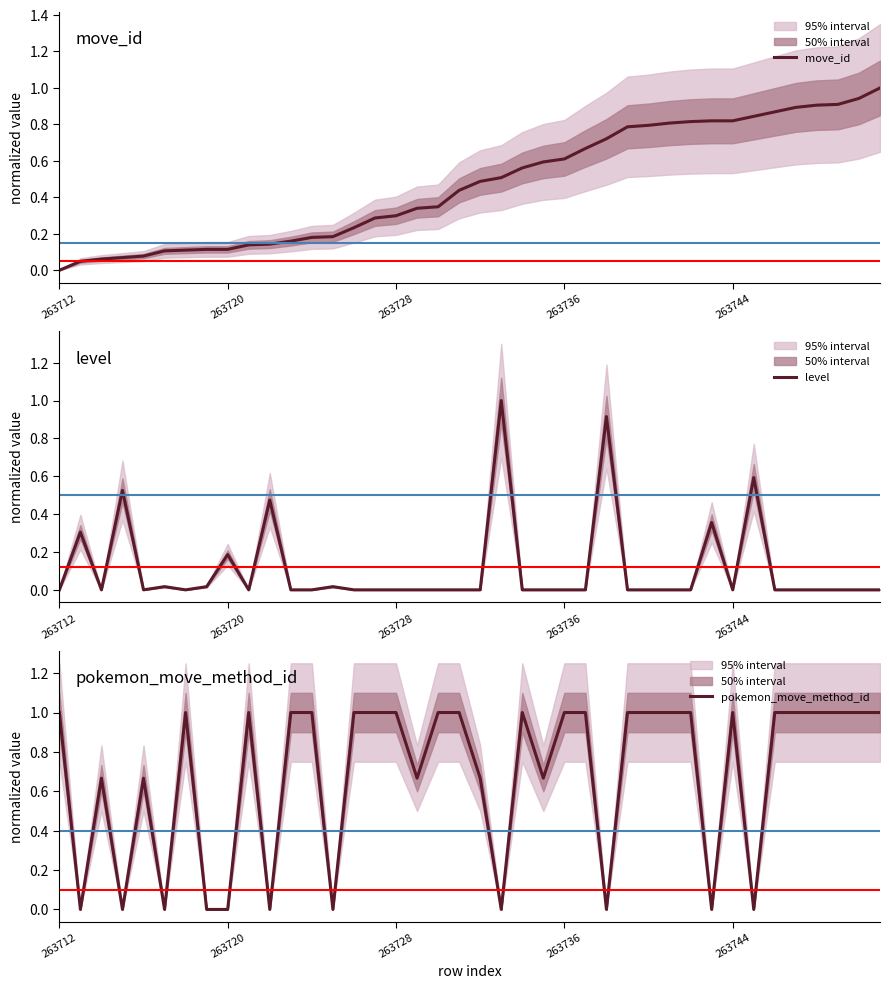

Which has a higher value, 8 or 10?

10